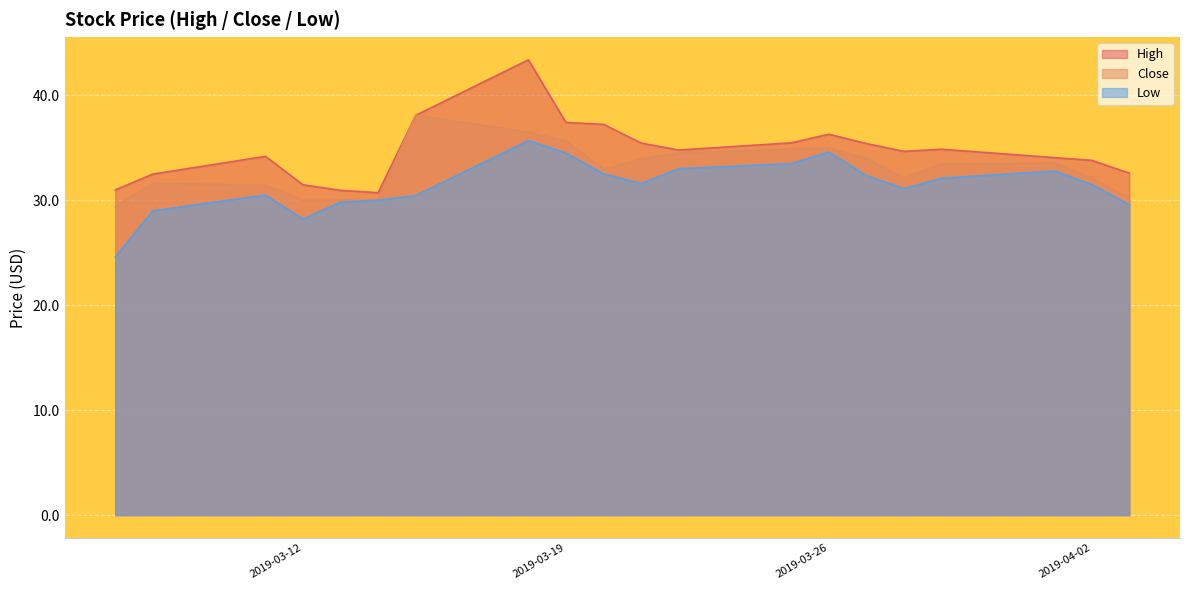

How many data points in High are less than 34?

7